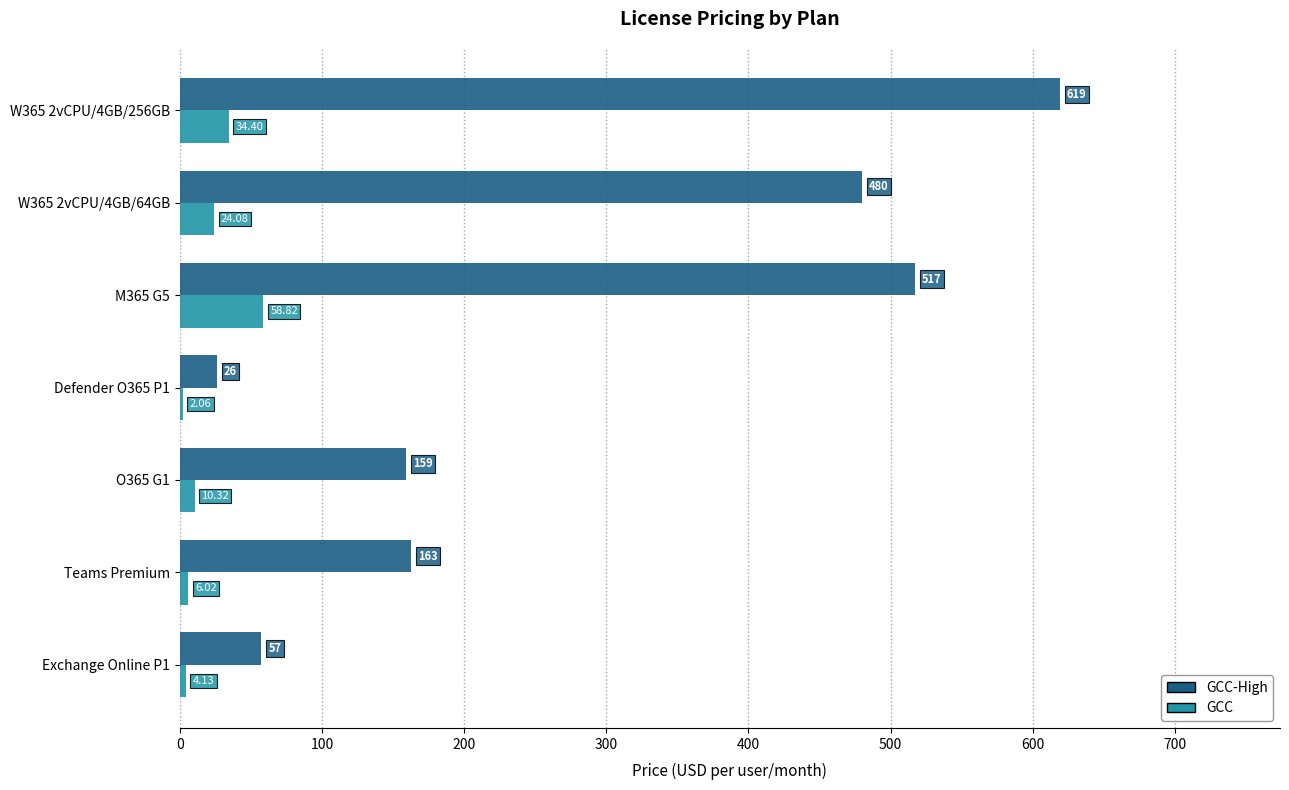

Between M365 G5 and W365 2vCPU/4GB/256GB, which series saw the biggest shift?

GCC-High